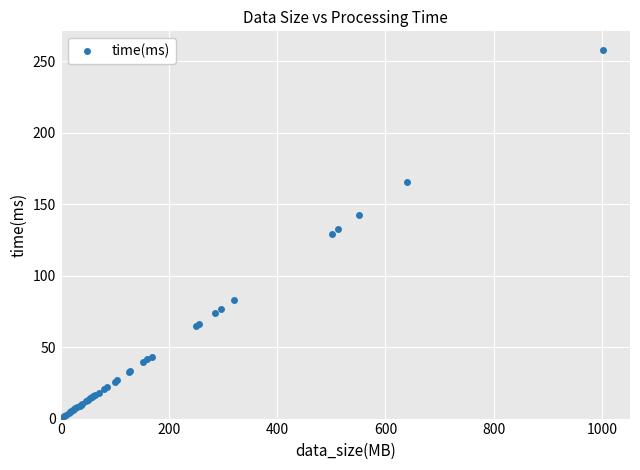

How many lines are shown in the chart?

1